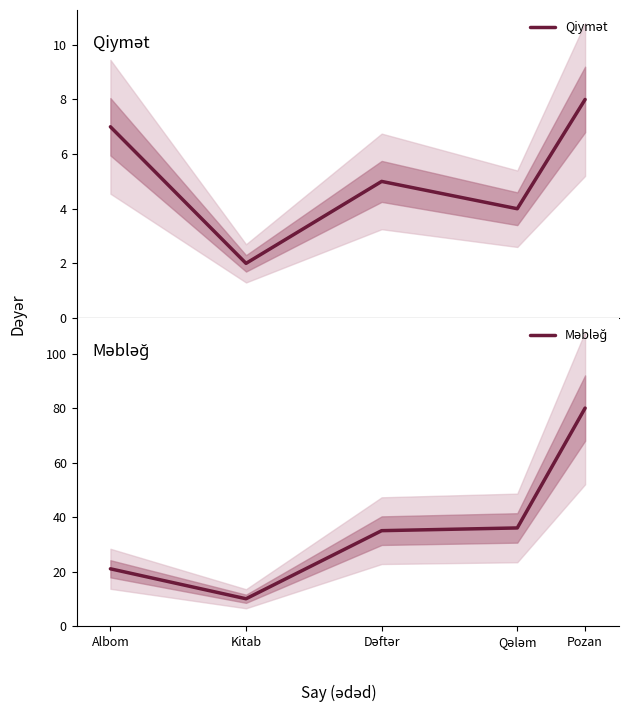

Is the value of Qiymət at Kitab greater than the value of Məbləğ at Pozan?

No